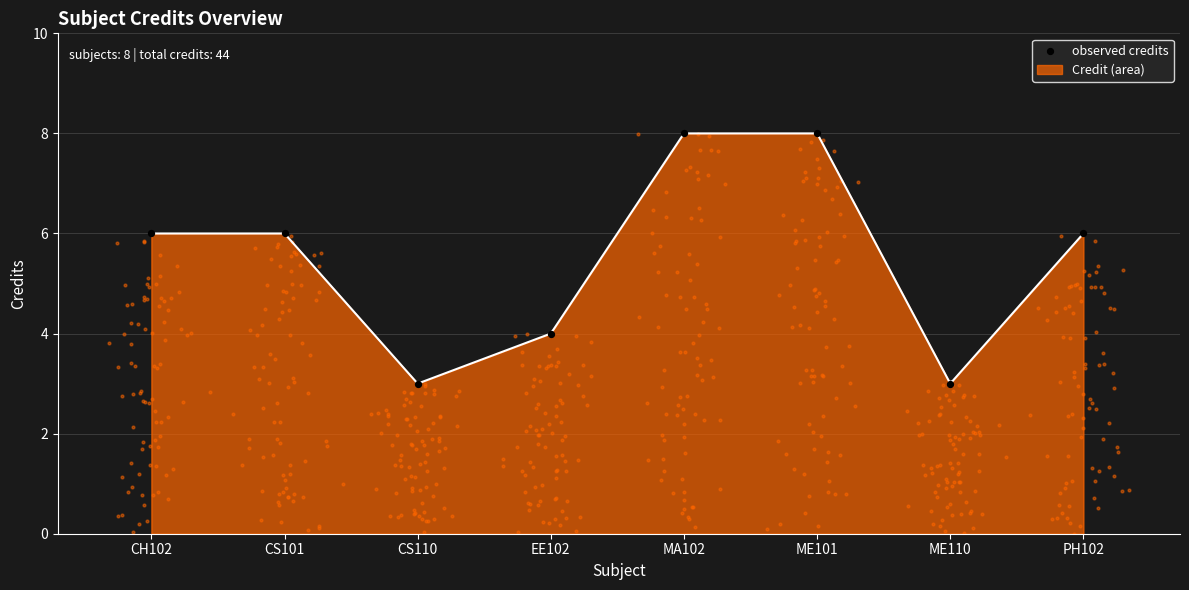

Between PH102 and CS101, which is larger?

PH102